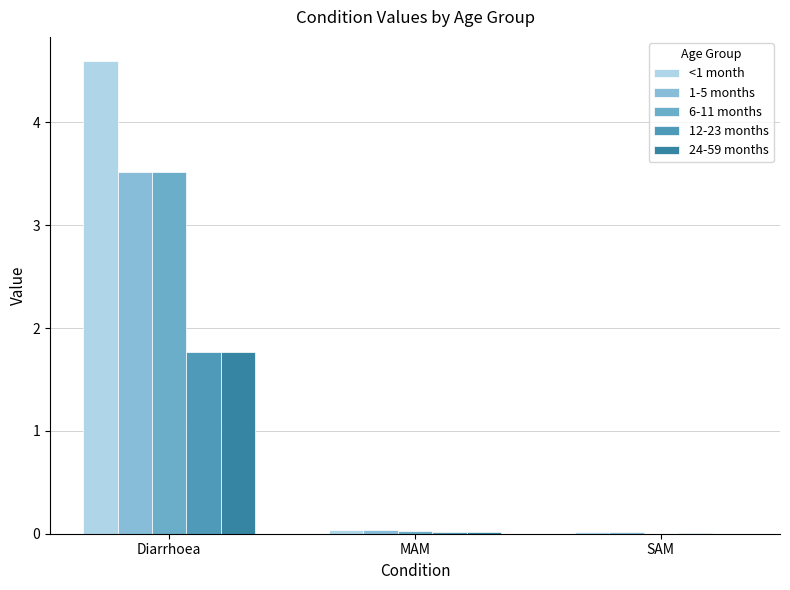

At which category is the sum across all series the highest?

Diarrhoea